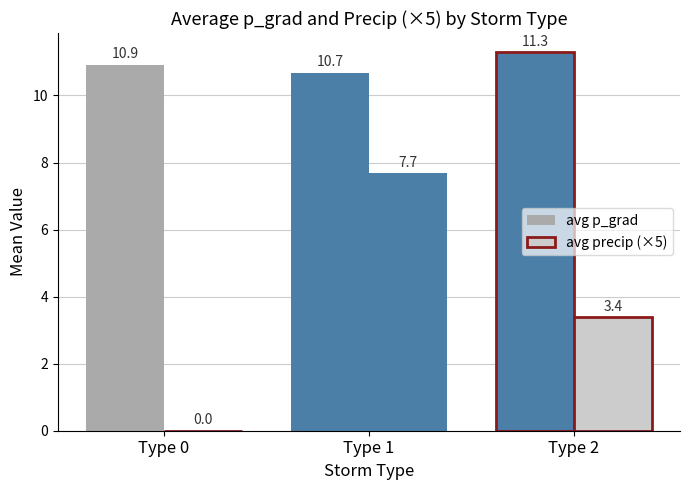

How many groups of bars are there?

3